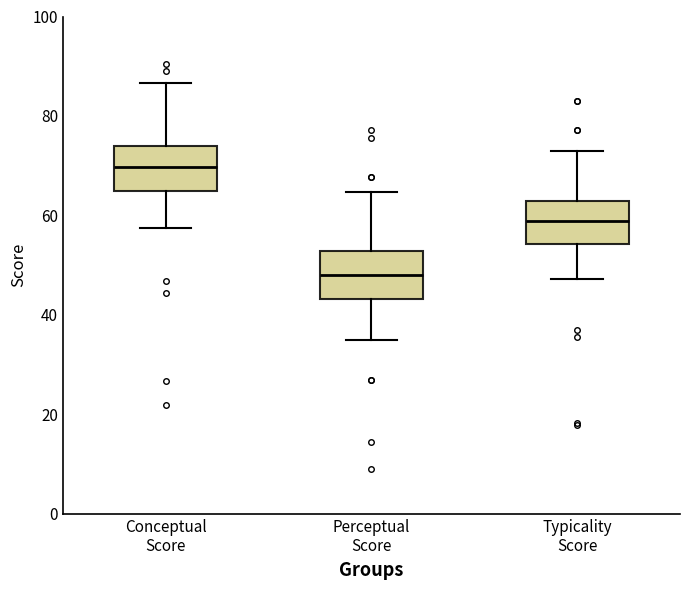

Which box's median line is the highest?

Conceptual Score